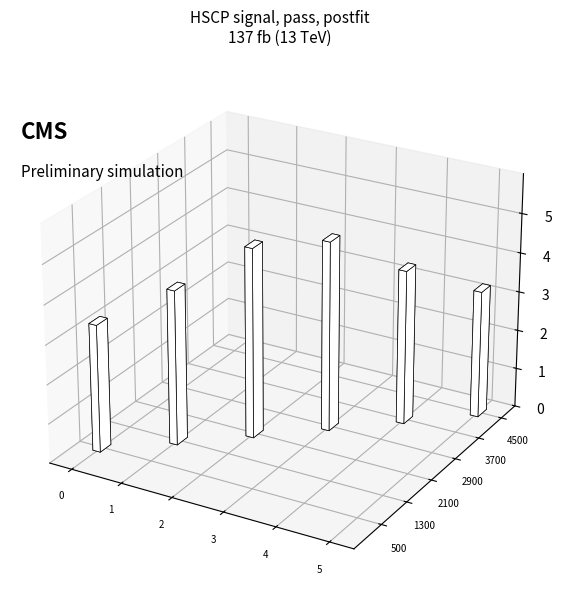

Does the chart contain stacked bars?

No